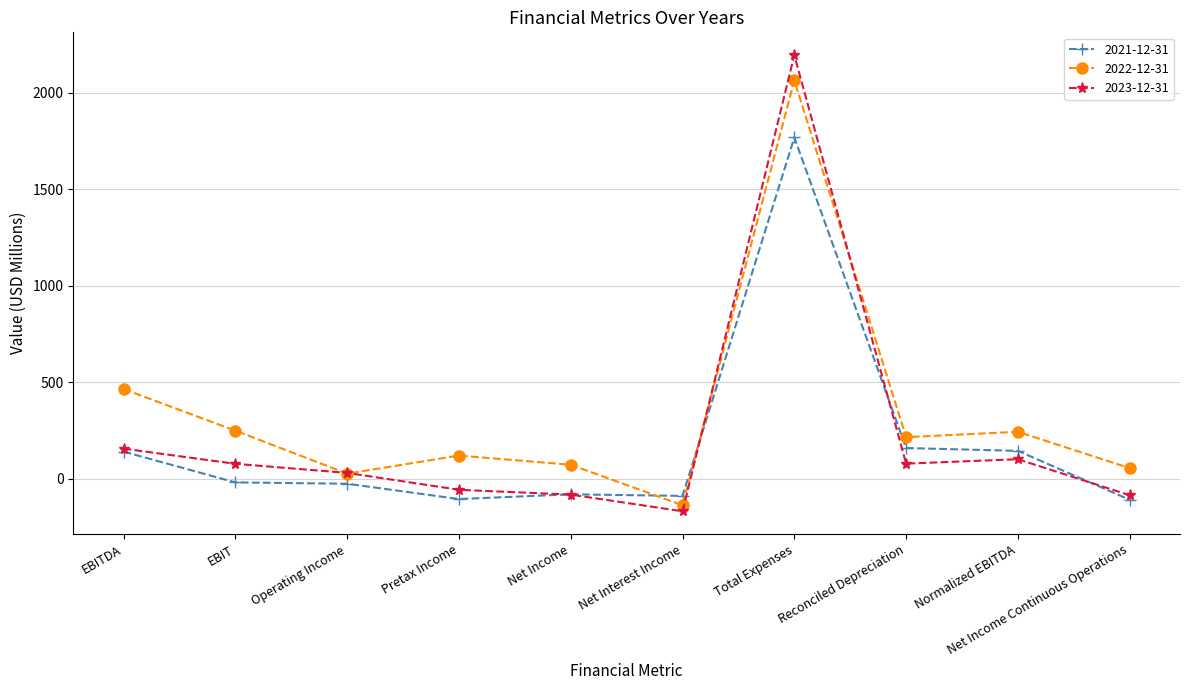

At which label is 2023-12-31 closest to 1013?

EBITDA